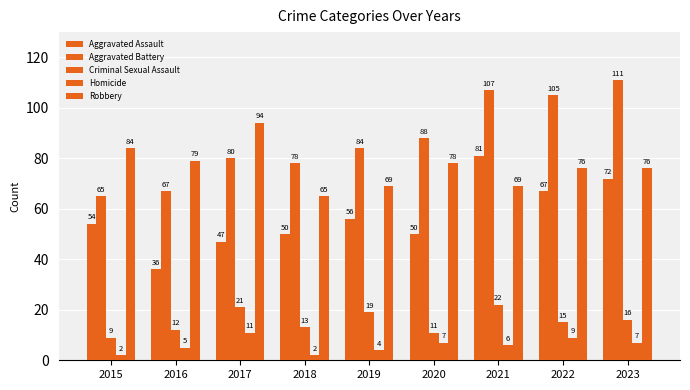

The Aggravated Assault series shows 74 at 2018. True or false?

False